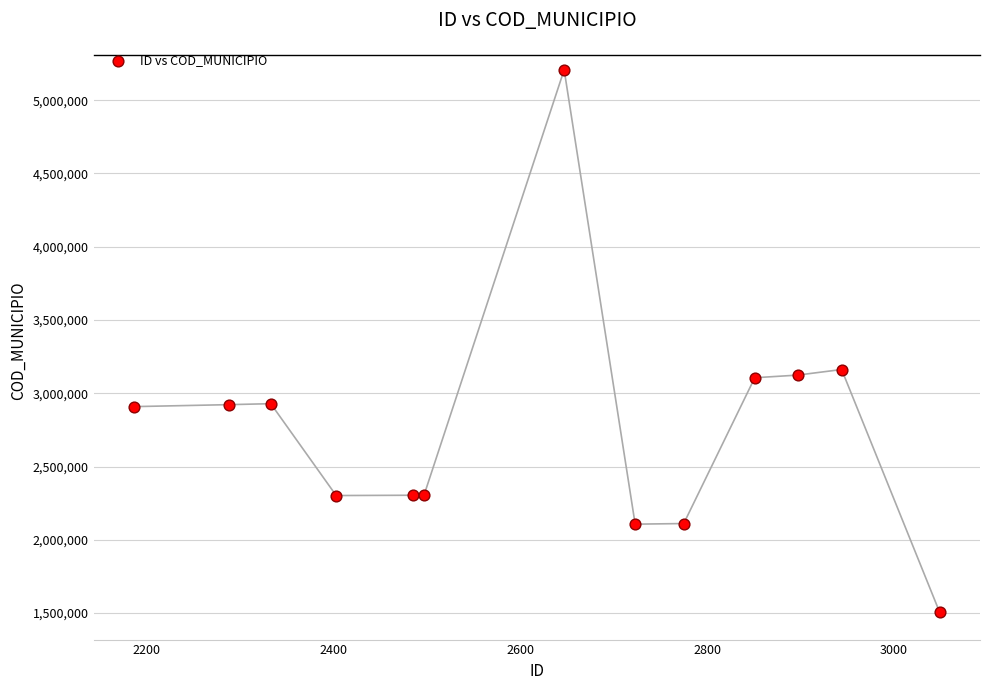

What is the range of X values (max minus min)?

862